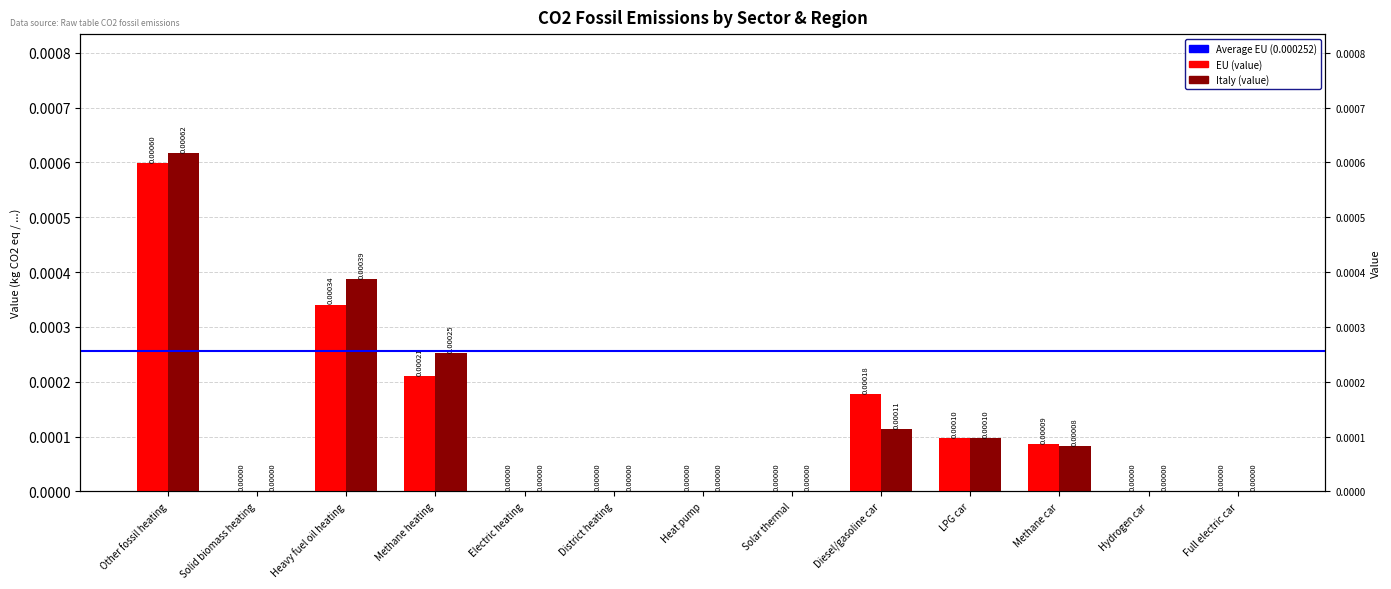

Which series has the largest total across all categories?

Italy